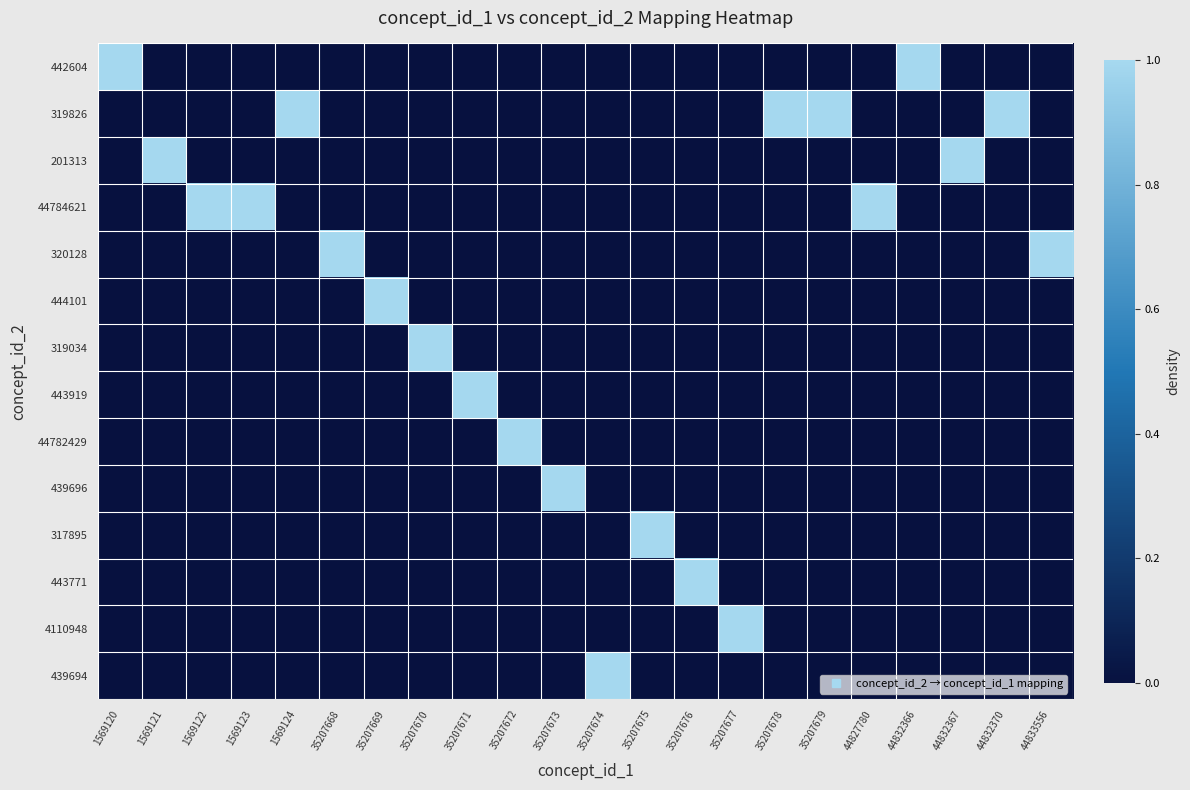

Rank the series at 35207677 from highest to lowest value.

4110948, 442604, 319826, 201313, 44784621, 320128, 444101, 319034, 443919, 44782429, 439696, 317895, 443771, 439694